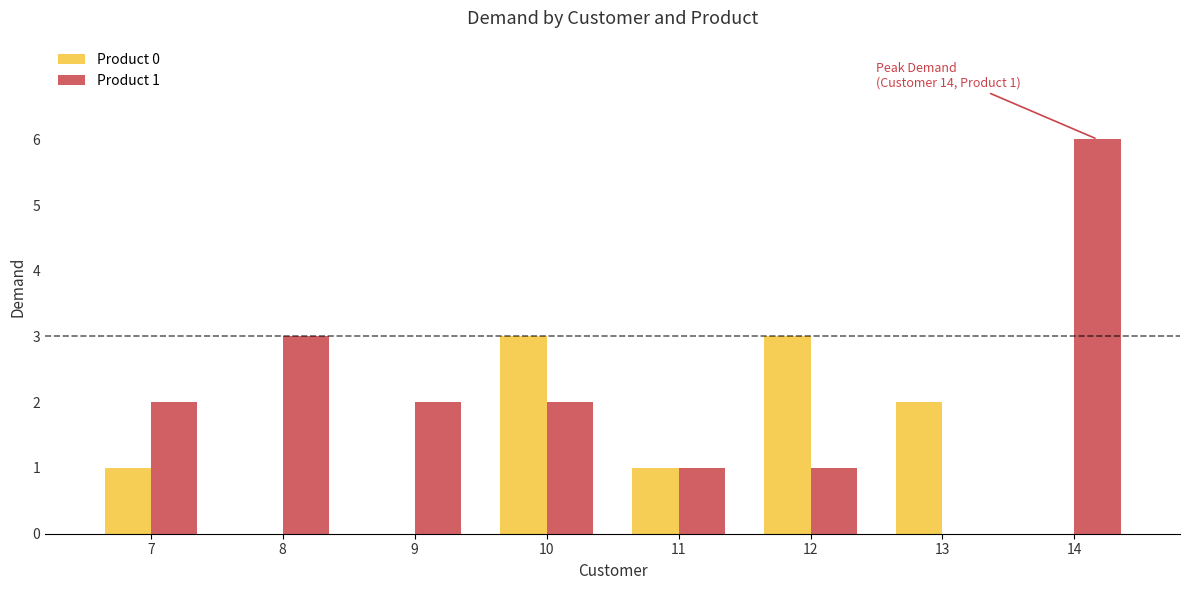

Is the value of Product 1 at 13 greater than the value of Product 0 at 11?

No